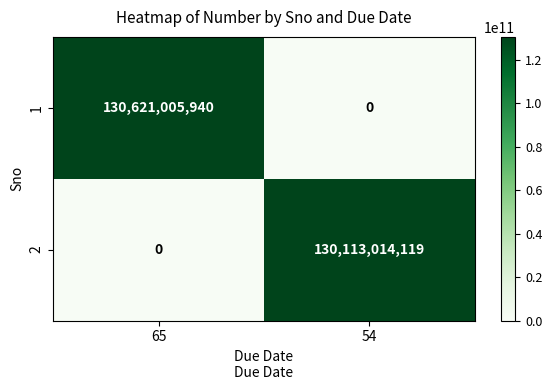

What is the sum of the 1 values at 65 and 54?

130621005940